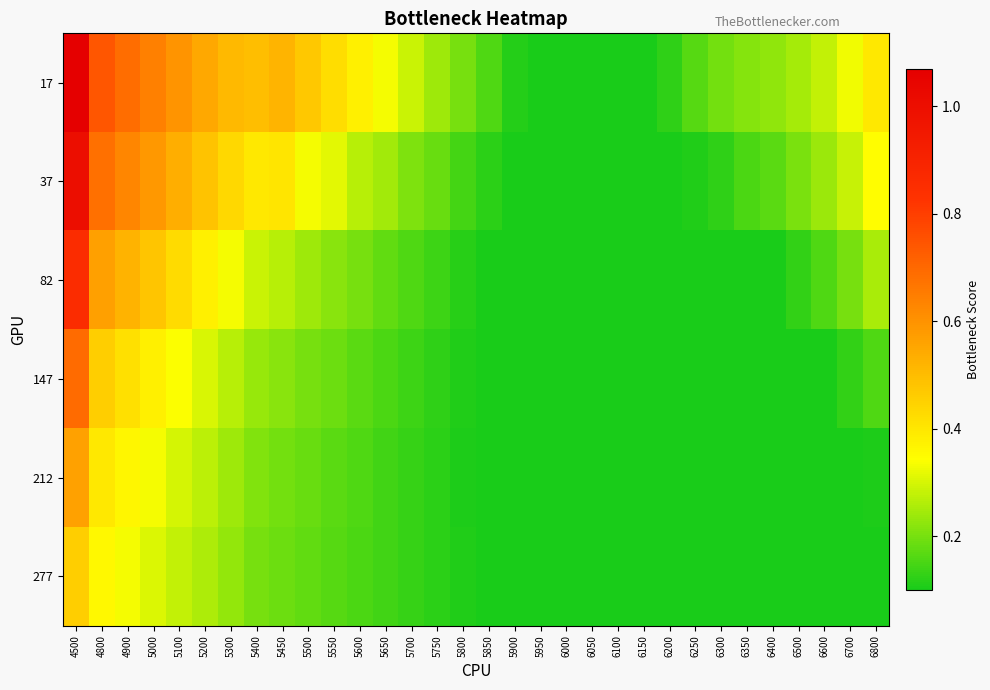

Reading left to right, what are all the values shown in this chart?

17: 4500=1.1	4800=0.7	4900=0.7	5000=0.6	5100=0.6	5200=0.5	5300=0.5	5400=0.5	5450=0.5	5500=0.5	5550=0.4	5600=0.4	5650=0.3	5700=0.3	5750=0.2	5800=0.2	5850=0.2	5900=0.1	5950=0.1	6000=0.1	6050=0.1	6100=0.1	6150=0.1	6200=0.1	6250=0.2	6300=0.2	6350=0.2	6400=0.2	6500=0.2	6600=0.3	6700=0.3	6800=0.4
37: 4500=1.0	4800=0.7	4900=0.6	5000=0.6	5100=0.5	5200=0.5	5300=0.4	5400=0.4	5450=0.4	5500=0.3	5550=0.3	5600=0.3	5650=0.2	5700=0.2	5750=0.2	5800=0.1	5850=0.1	5900=0.1	5950=0.1	6000=0.1	6050=0.1	6100=0.1	6150=0.1	6200=0.1	6250=0.1	6300=0.1	6350=0.2	6400=0.2	6500=0.2	6600=0.2	6700=0.3	6800=0.3
82: 4500=0.9	4800=0.6	4900=0.5	5000=0.5	5100=0.4	5200=0.4	5300=0.3	5400=0.3	5450=0.3	5500=0.2	5550=0.2	5600=0.2	5650=0.2	5700=0.2	5750=0.1	5800=0.1	5850=0.1	5900=0.1	5950=0.1	6000=0.1	6050=0.1	6100=0.1	6150=0.1	6200=0.1	6250=0.1	6300=0.1	6350=0.1	6400=0.1	6500=0.1	6600=0.2	6700=0.2	6800=0.3
147: 4500=0.7	4800=0.5	4900=0.4	5000=0.4	5100=0.3	5200=0.3	5300=0.3	5400=0.2	5450=0.2	5500=0.2	5550=0.2	5600=0.2	5650=0.2	5700=0.1	5750=0.1	5800=0.1	5850=0.1	5900=0.1	5950=0.1	6000=0.1	6050=0.1	6100=0.1	6150=0.1	6200=0.1	6250=0.1	6300=0.1	6350=0.1	6400=0.1	6500=0.1	6600=0.1	6700=0.1	6800=0.2
212: 4500=0.6	4800=0.4	4900=0.4	5000=0.3	5100=0.3	5200=0.3	5300=0.2	5400=0.2	5450=0.2	5500=0.2	5550=0.2	5600=0.2	5650=0.1	5700=0.1	5750=0.1	5800=0.1	5850=0.1	5900=0.1	5950=0.1	6000=0.1	6050=0.1	6100=0.1	6150=0.1	6200=0.1	6250=0.1	6300=0.1	6350=0.1	6400=0.1	6500=0.1	6600=0.1	6700=0.1	6800=0.1
277: 4500=0.5	4800=0.4	4900=0.3	5000=0.3	5100=0.3	5200=0.3	5300=0.2	5400=0.2	5450=0.2	5500=0.2	5550=0.2	5600=0.2	5650=0.1	5700=0.1	5750=0.1	5800=0.1	5850=0.1	5900=0.1	5950=0.1	6000=0.1	6050=0.1	6100=0.1	6150=0.1	6200=0.1	6250=0.1	6300=0.1	6350=0.1	6400=0.1	6500=0.1	6600=0.1	6700=0.1	6800=0.1